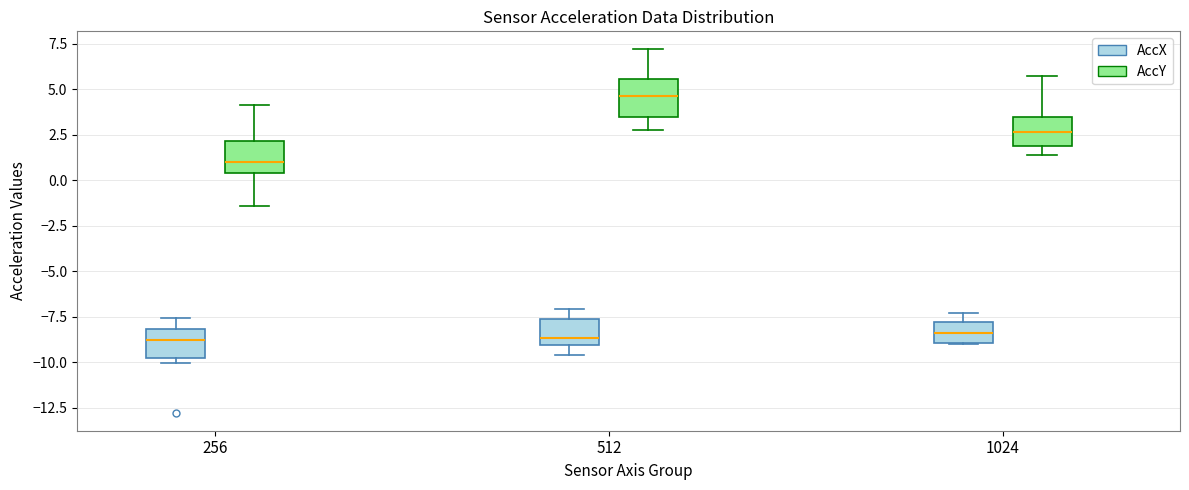

Reading left to right, read every box against the y-axis: the position of its median line, the range the box covers, and the ends of its whiskers. The values are not printed on the chart, so give them approximately, as read against the axis.

256 (AccX): median -9.0, box -10.0 to -8.0, whiskers -10.0 (just below the box's lower edge) to -7.5
256 (AccY): median 1.0, box 0.5 to 2.0, whiskers -1.5 to 4.0
512 (AccX): median -8.5, box -9.0 to -7.5, whiskers -9.5 to -7.0
512 (AccY): median 4.5, box 3.5 to 5.5, whiskers 2.5 to 7.0
1024 (AccX): median -8.5, box -9.0 to -8.0, whiskers -9.0 to -7.5
1024 (AccY): median 2.5, box 2.0 to 3.5, whiskers 1.5 to 5.5